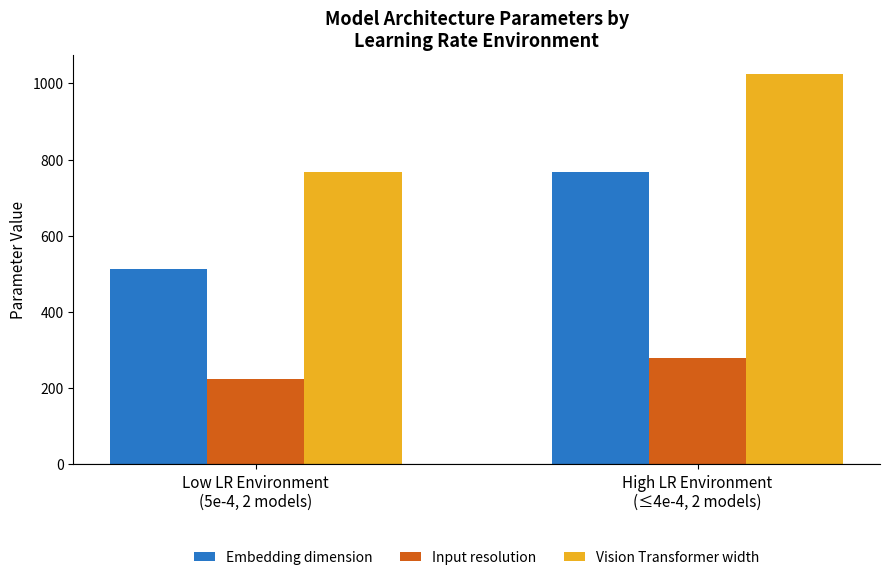

What is the sum of the Embedding dimension values at High LR Environment
(≤4e-4, 2 models) and Low LR Environment
(5e-4, 2 models)?

1280